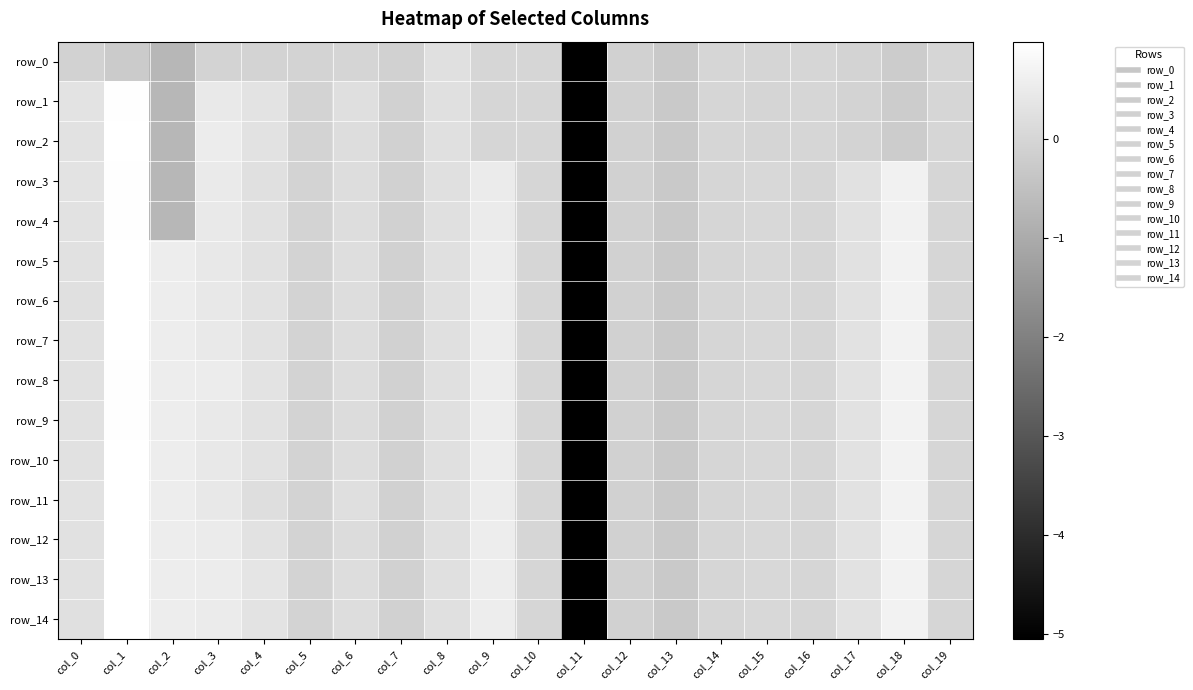

What is the sum of the row_4 values at col_1 and col_2?

0.2